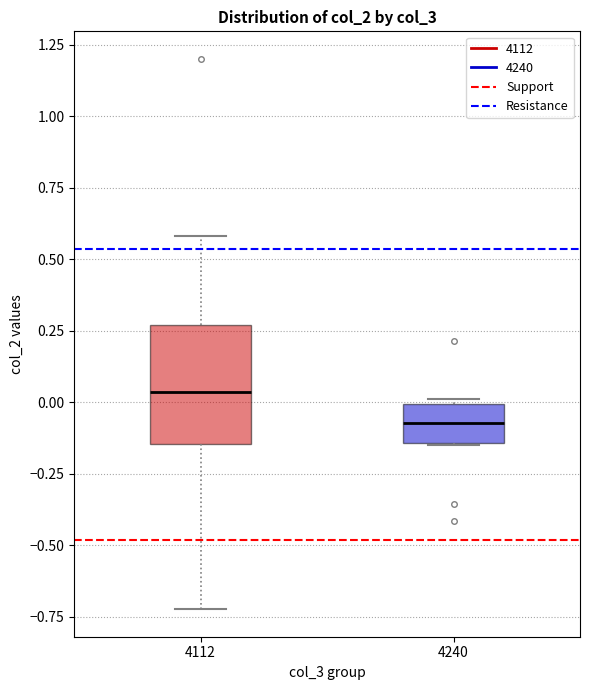

Reading left to right, read every box against the y-axis: the position of its median line, the range the box covers, and the ends of its whiskers. The values are not printed on the chart, so give them approximately, as read against the axis.

4112: median 0.05, box -0.15 to 0.25, whiskers -0.70 to 0.60
4240: median -0.05, box -0.15 to 0.00, whiskers -0.15 to 0.00 (just above the box's upper edge)